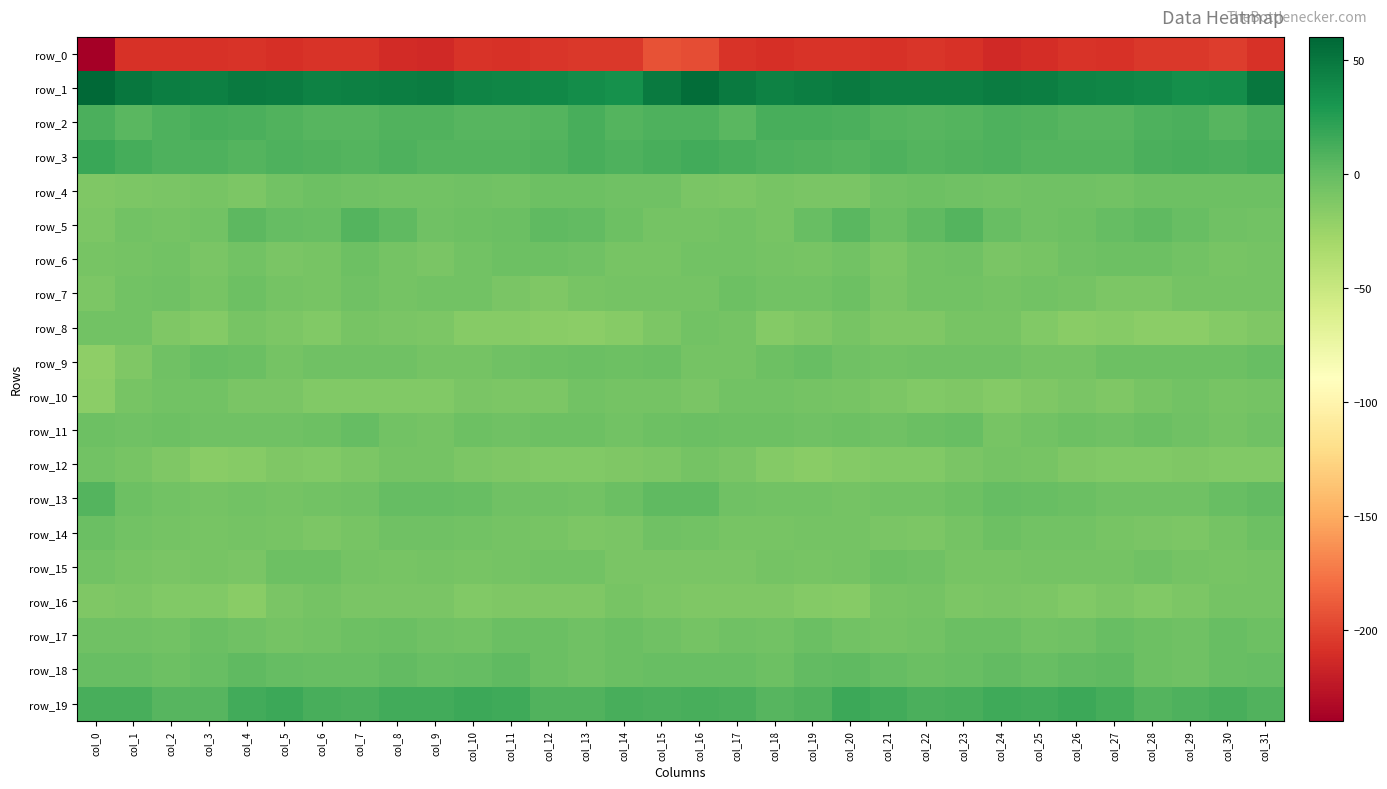

What is the difference between the row_10 values at col_6 and col_10?

2.5